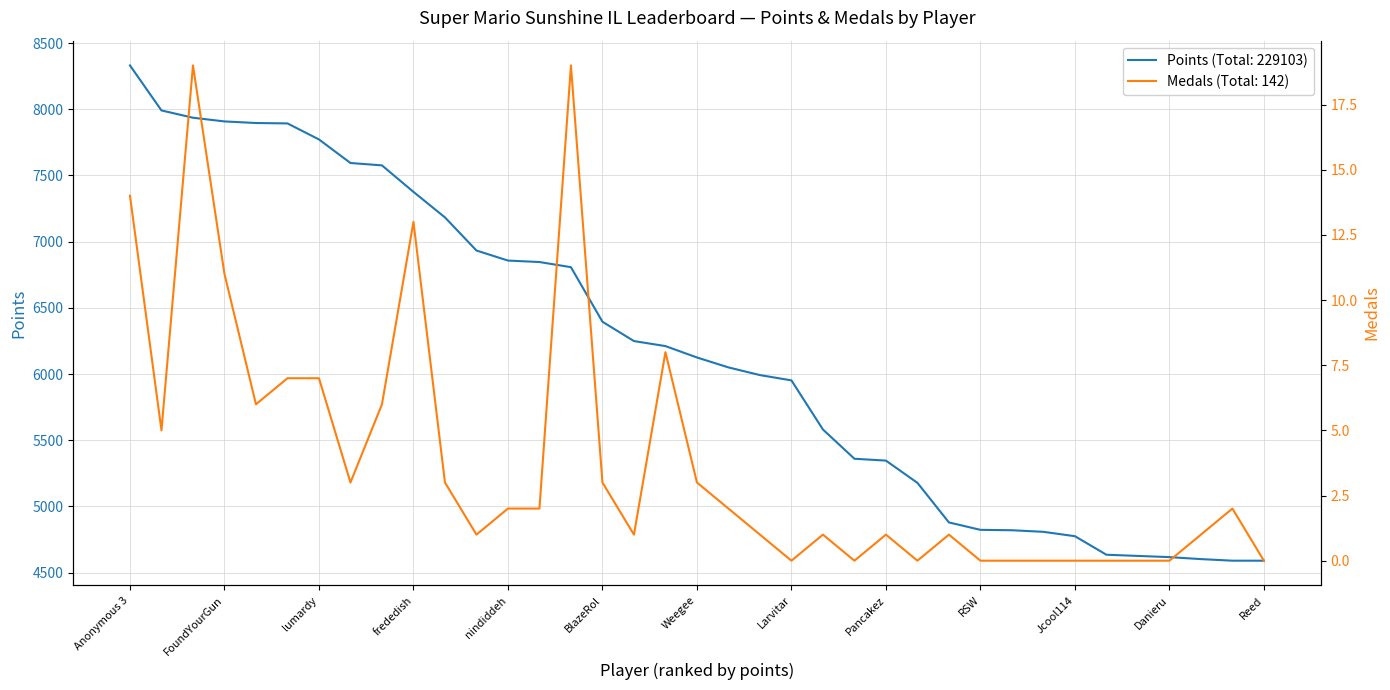

The value of Medals at Torcnein is 0. True or false?

True